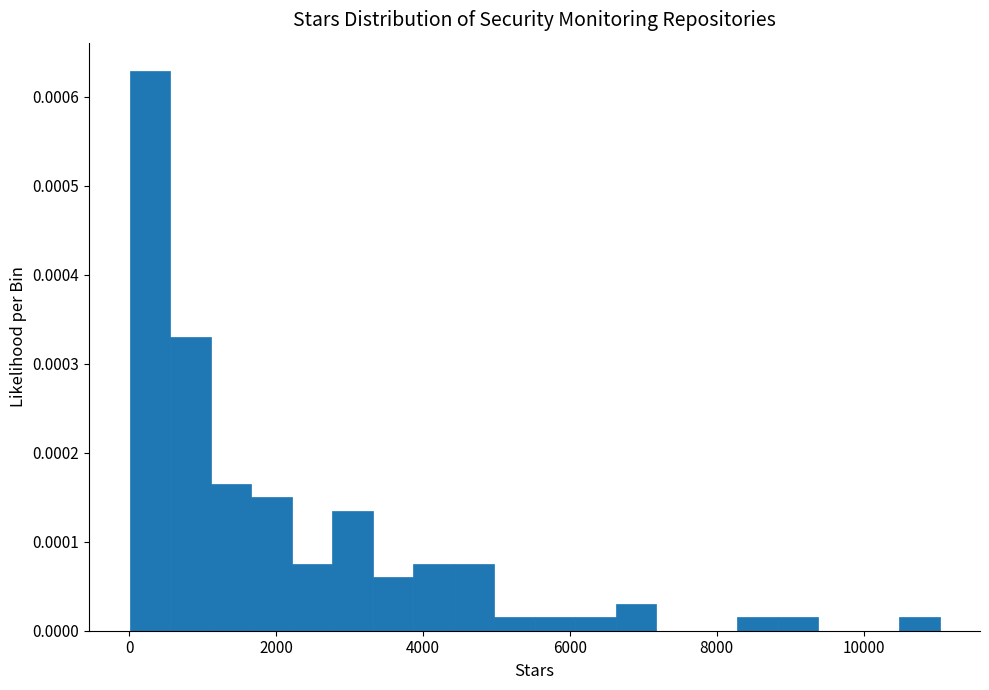

Around what value on the x-axis is the tallest bar? Give the approximate position of its centre, as read against the axis.

200